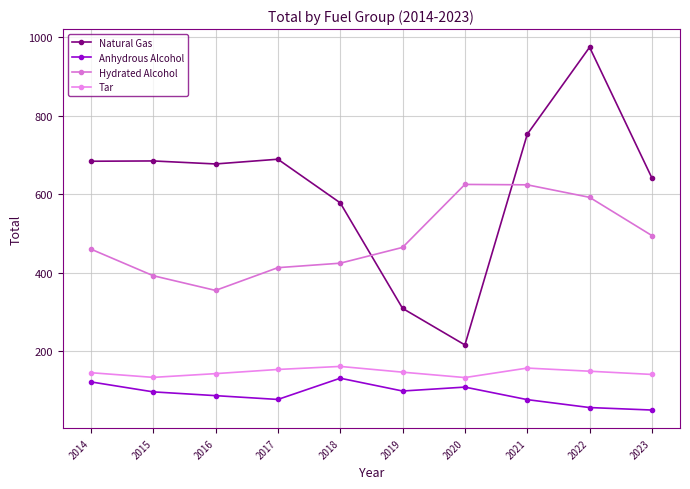

True or false: Tar and Anhydrous Alcohol intersect in this chart.

False